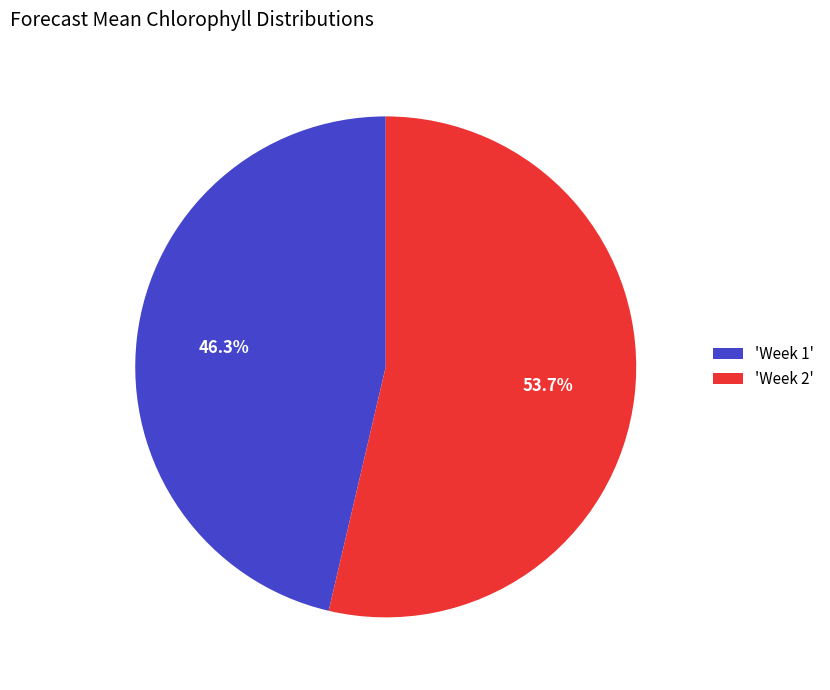

Count the number of slices in the pie.

2